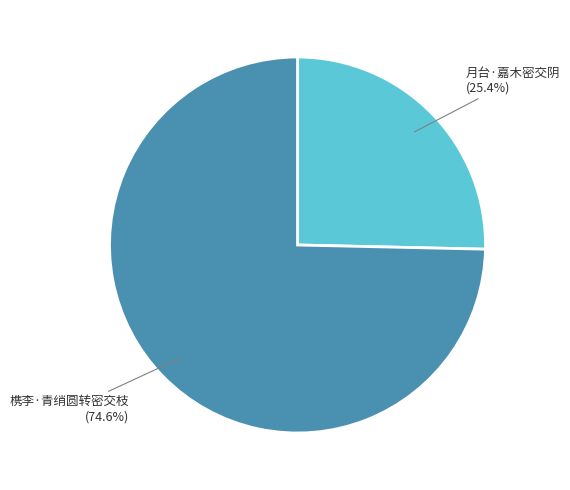

Is there any slice that represents more than half of the pie?

Yes